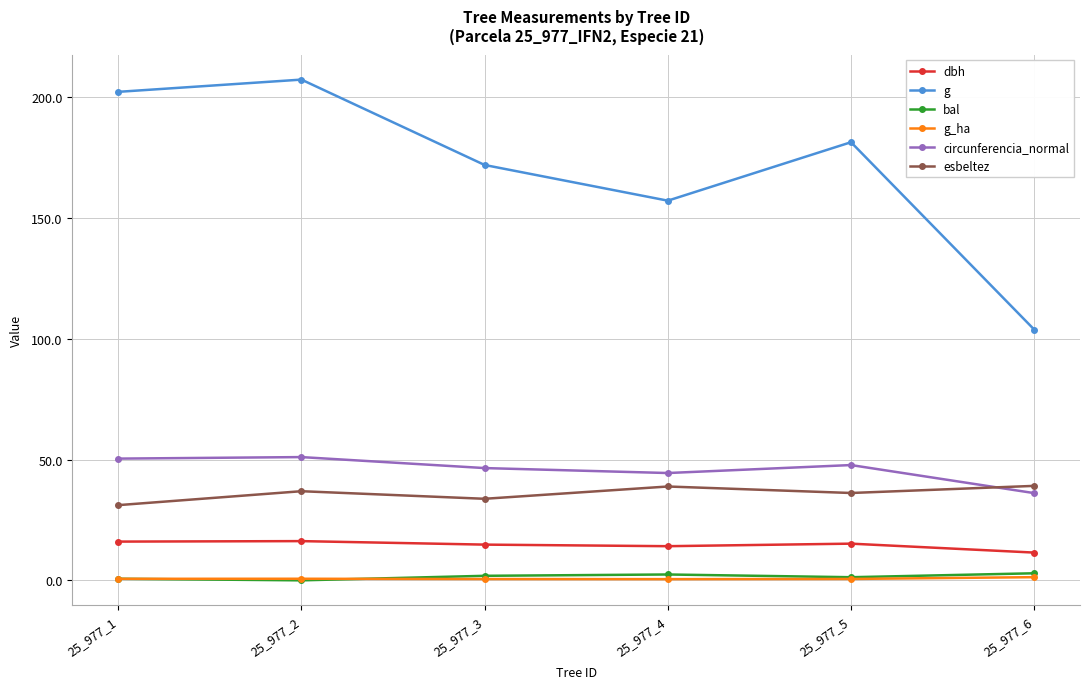

The value of g at 25_977_5 is 181.5. True or false?

True